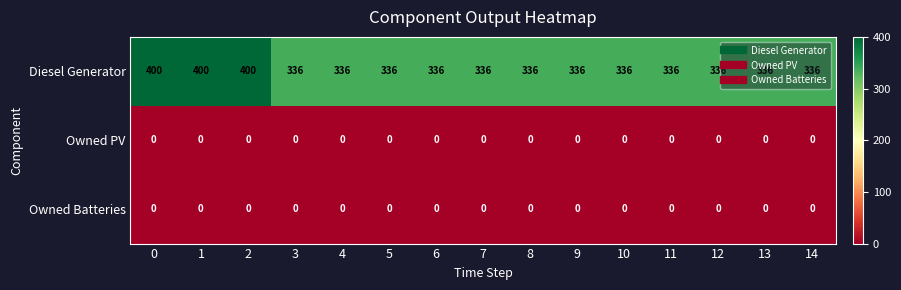

At how many categories does at least one series exceed 234?

15